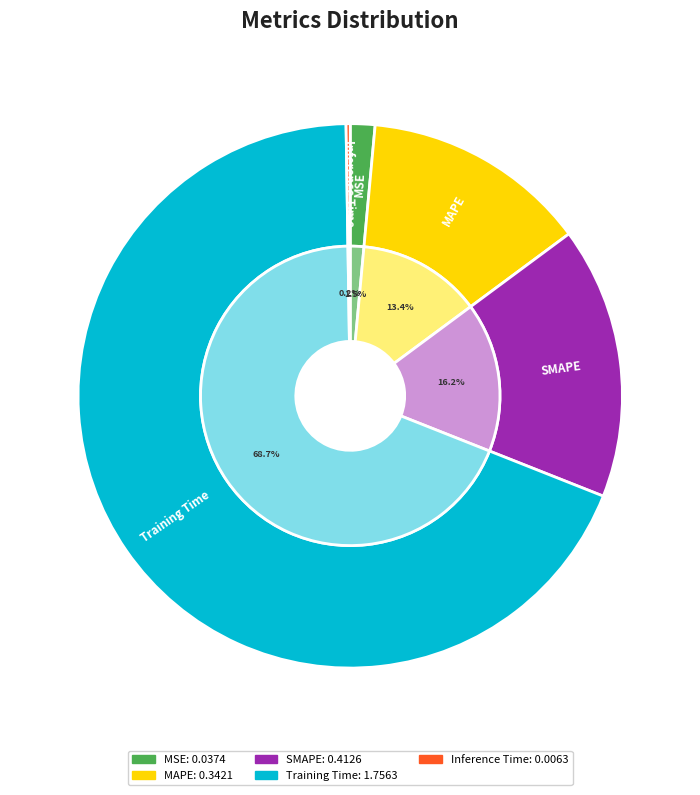

Which slice represents more than half of the pie?

Training Time